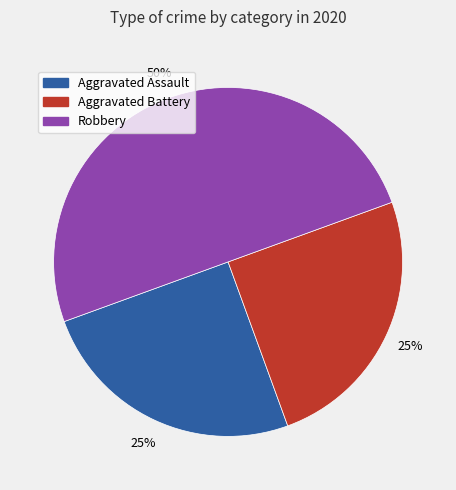

What is the largest slice in the pie chart?

Robbery